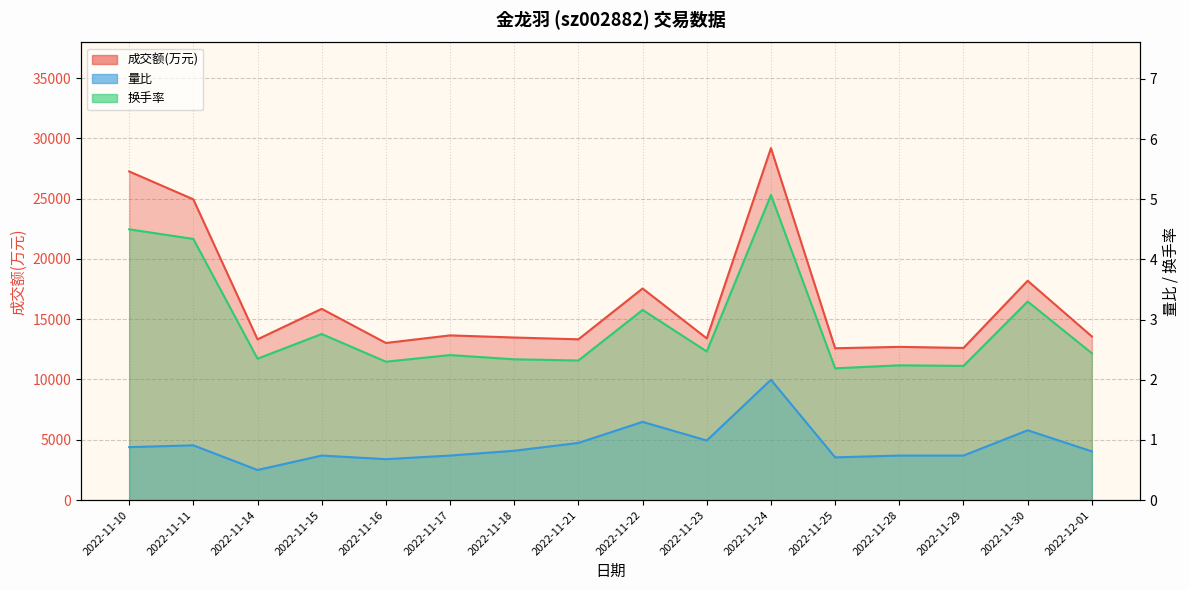

How many categories are shown in the chart?

16